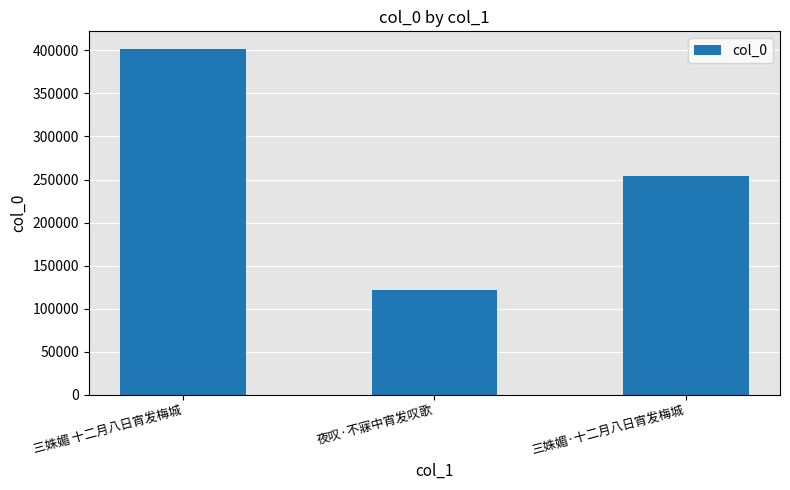

Which label corresponds to the largest value in the chart?

三姝媚 十二月八日宵发梅城